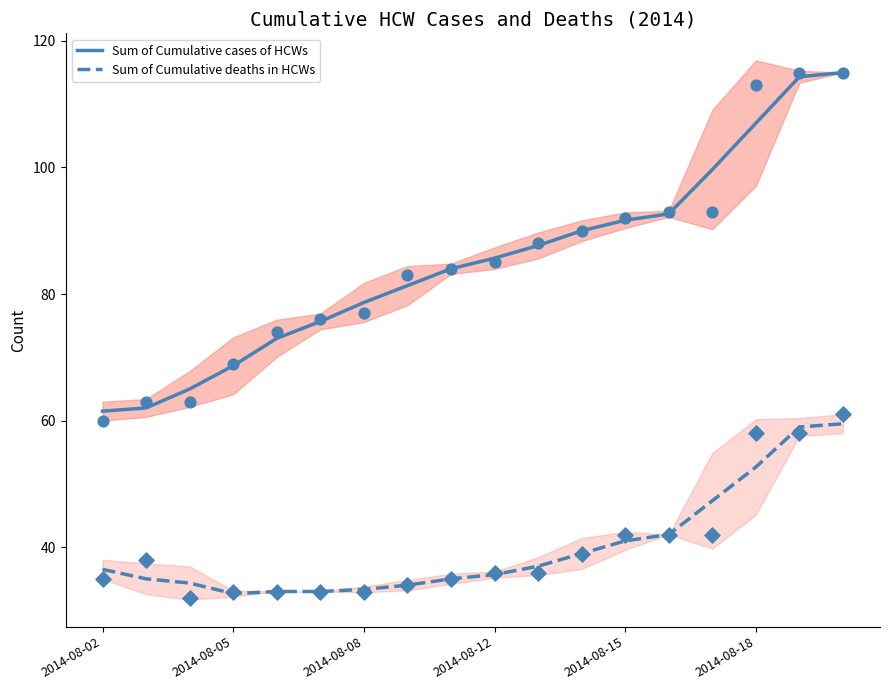

Which series has the largest total across all categories?

Sum of Cumulative cases of HCWs